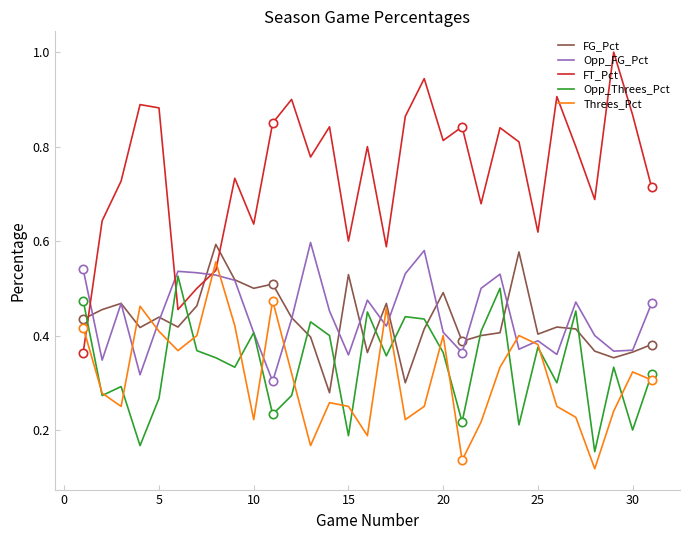

Count the number of data series in this chart.

5